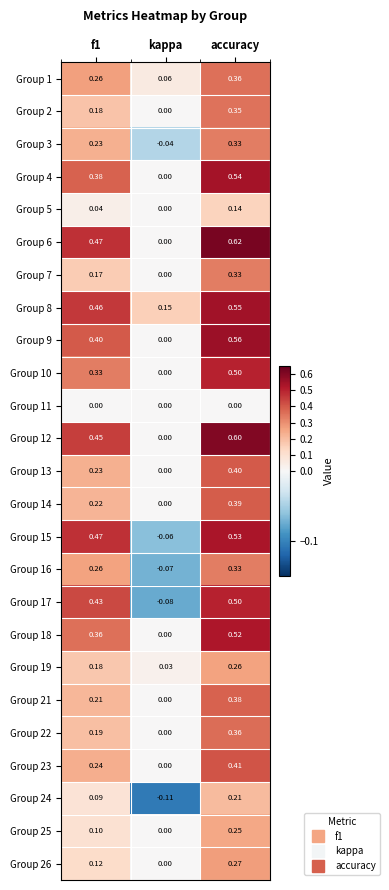

Which category has the lowest value across all series?

kappa